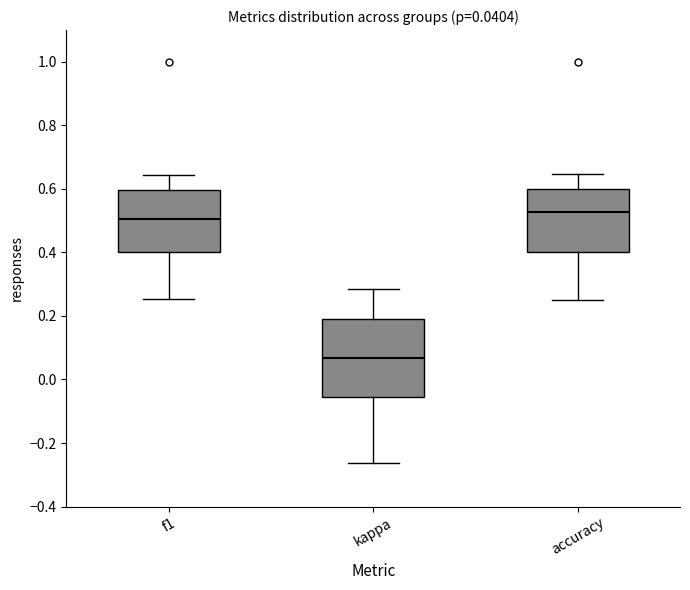

Which box's median line is the highest?

accuracy